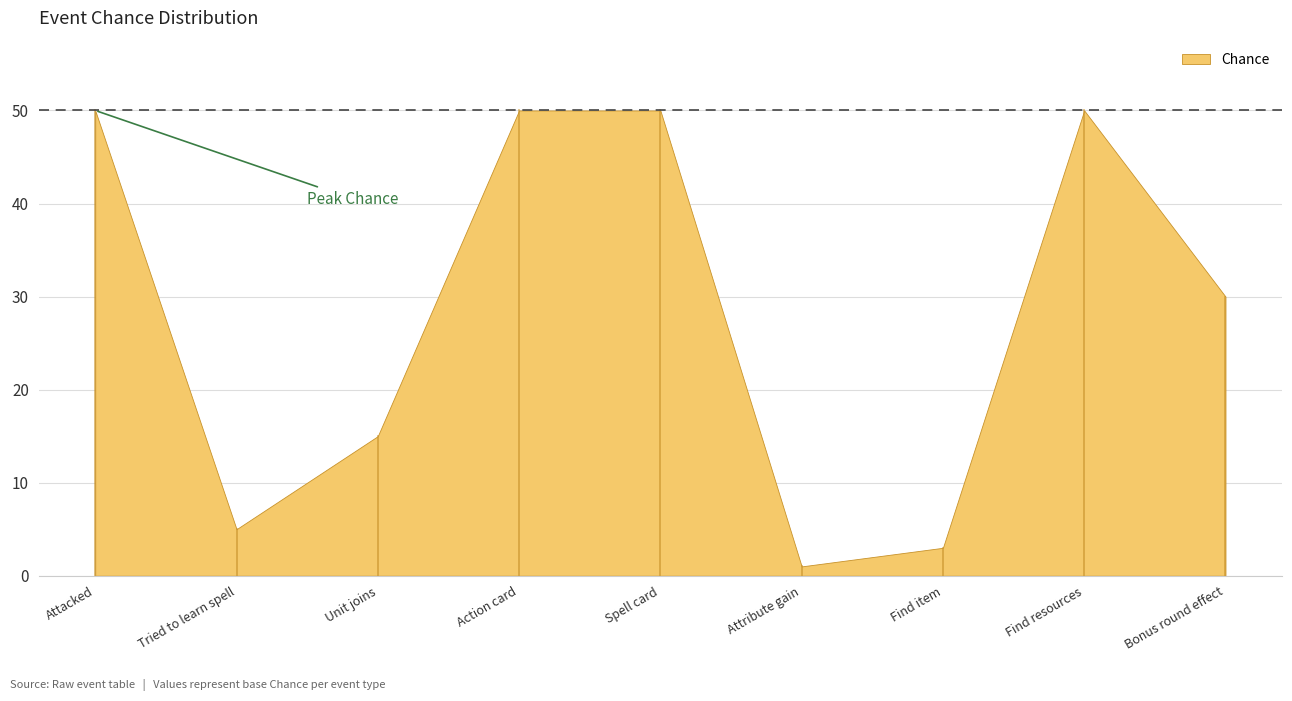

The value at Attribute gain is 1. True or false?

True